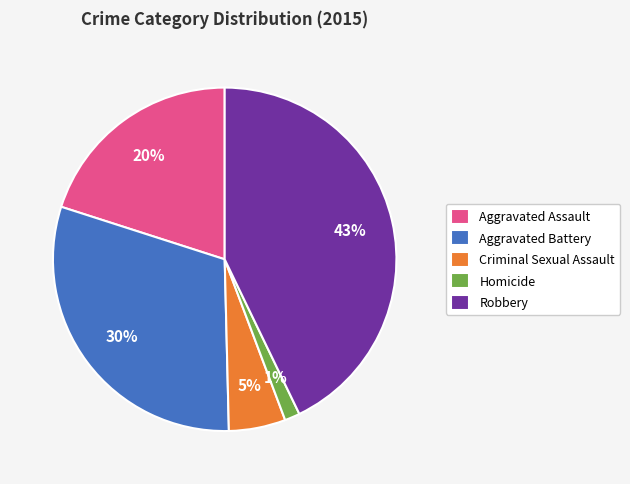

What is the ratio of the value at Robbery to the value at Aggravated Battery?

1.4